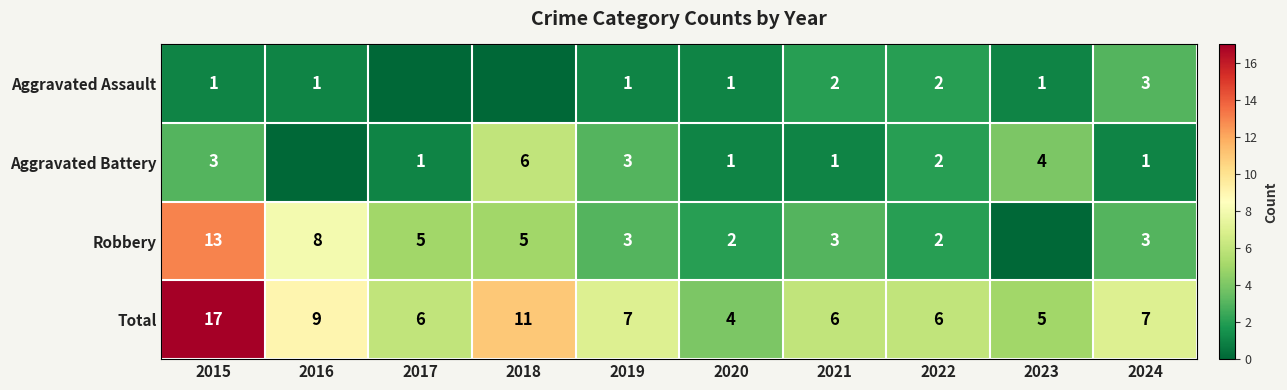

Rank the series at 2021 from lowest to highest value.

Aggravated Battery, Aggravated Assault, Robbery, Total